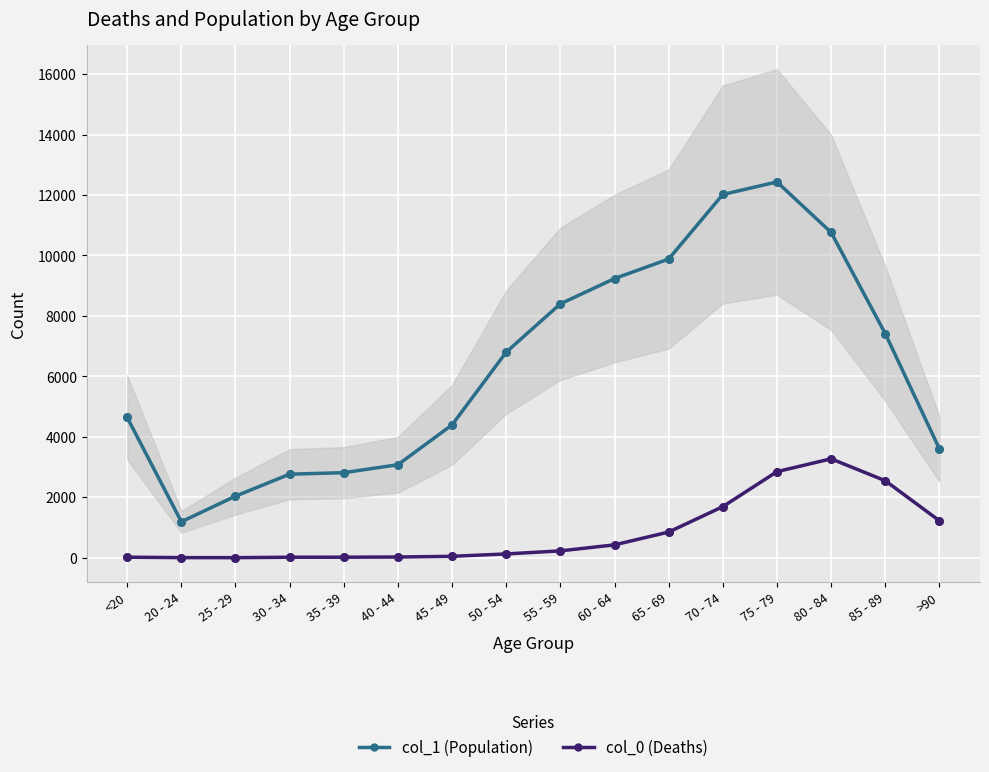

What are all the series names shown in the legend?

col_1 (Population), col_0 (Deaths)